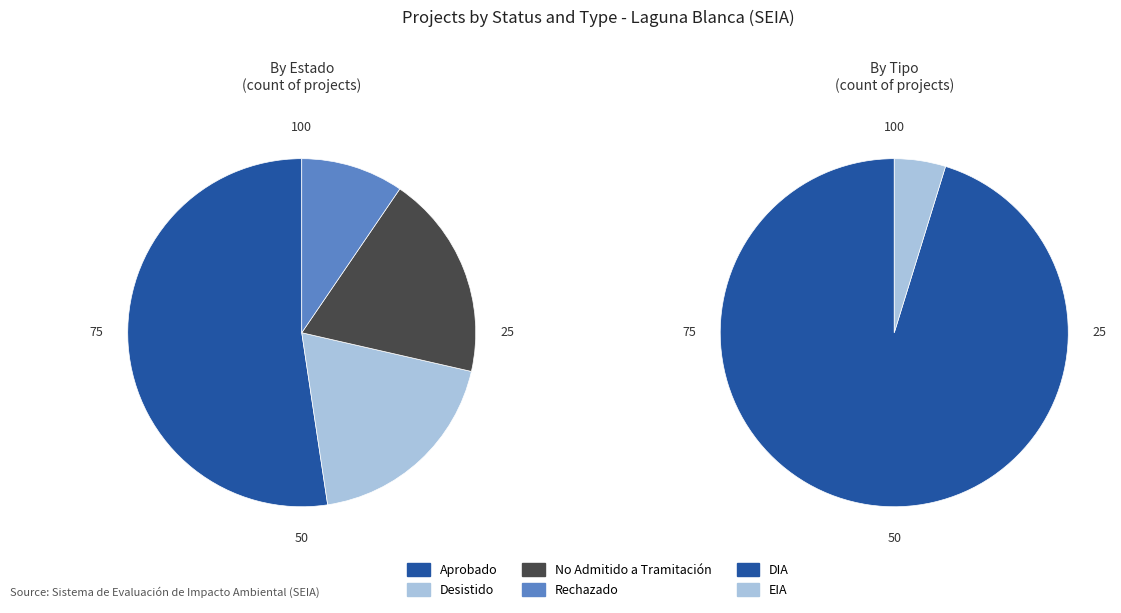

Between Aprobado and No Admitido a Tramitación, which series saw the biggest shift?

Estado